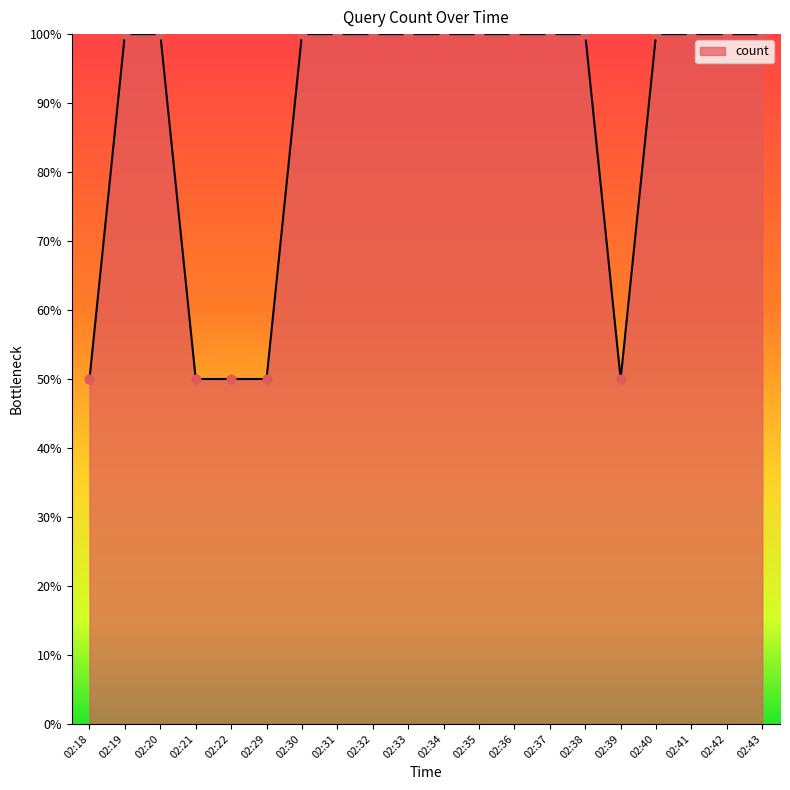

Between 02:31 and 02:22, which is larger?

02:31